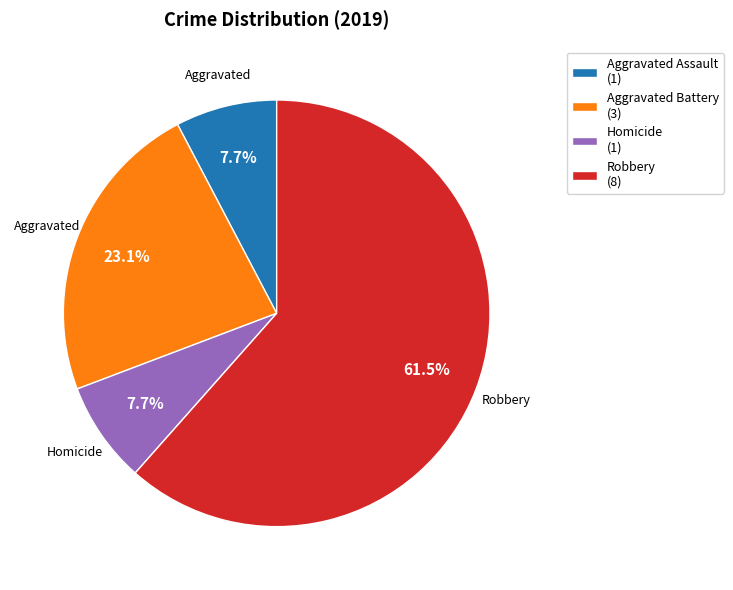

How much of the chart is everything except Aggravated Battery (3)?

76.9%